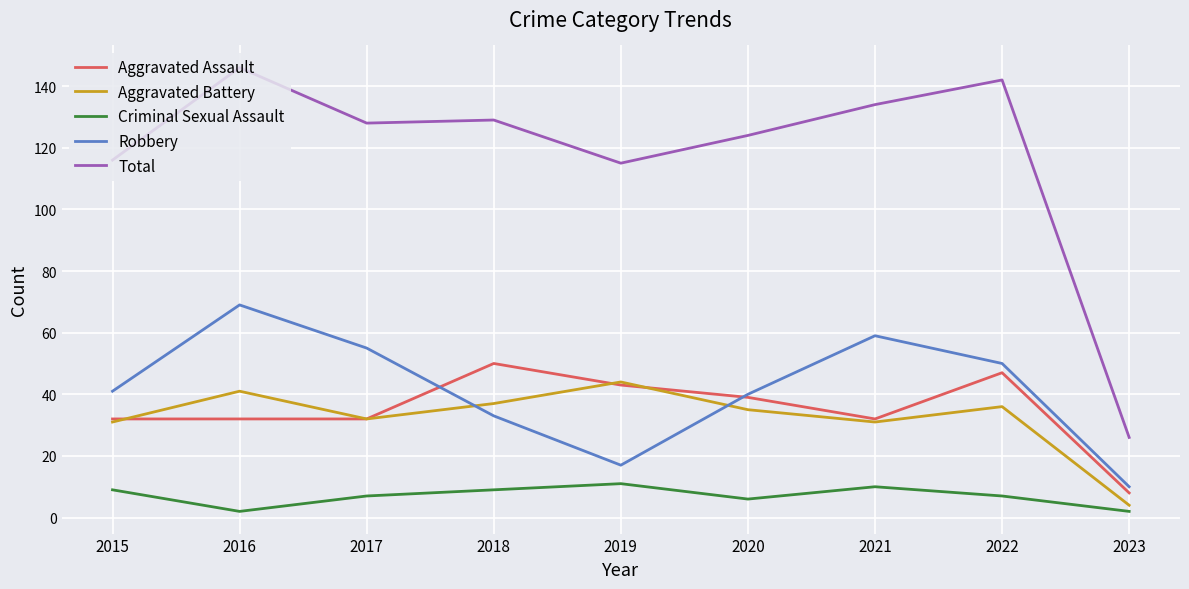

How many values in the Robbery series are below 41?

4